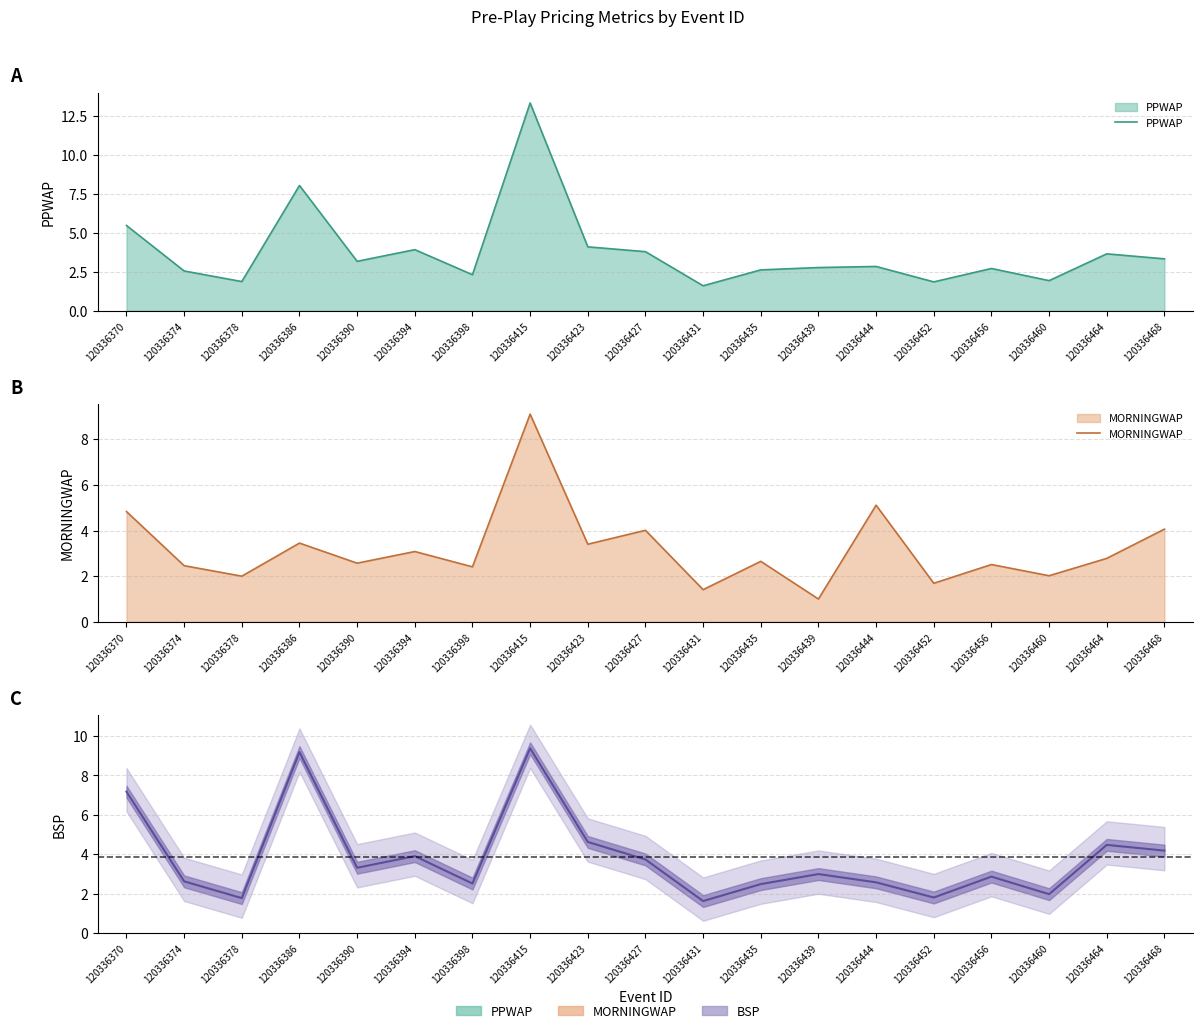

At 120336370, list the series in order from largest to smallest.

BSP (line), PPWAP, MORNINGWAP